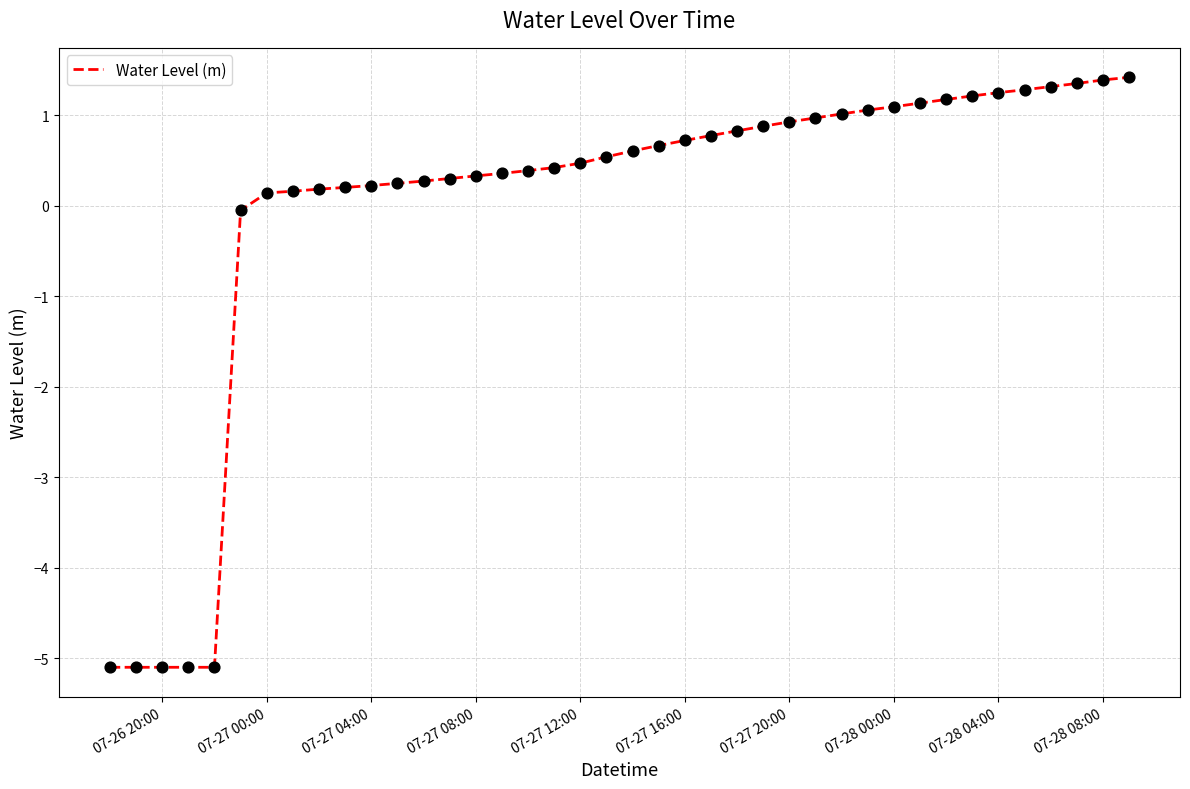

What is the difference between the maximum and minimum values?

6.5